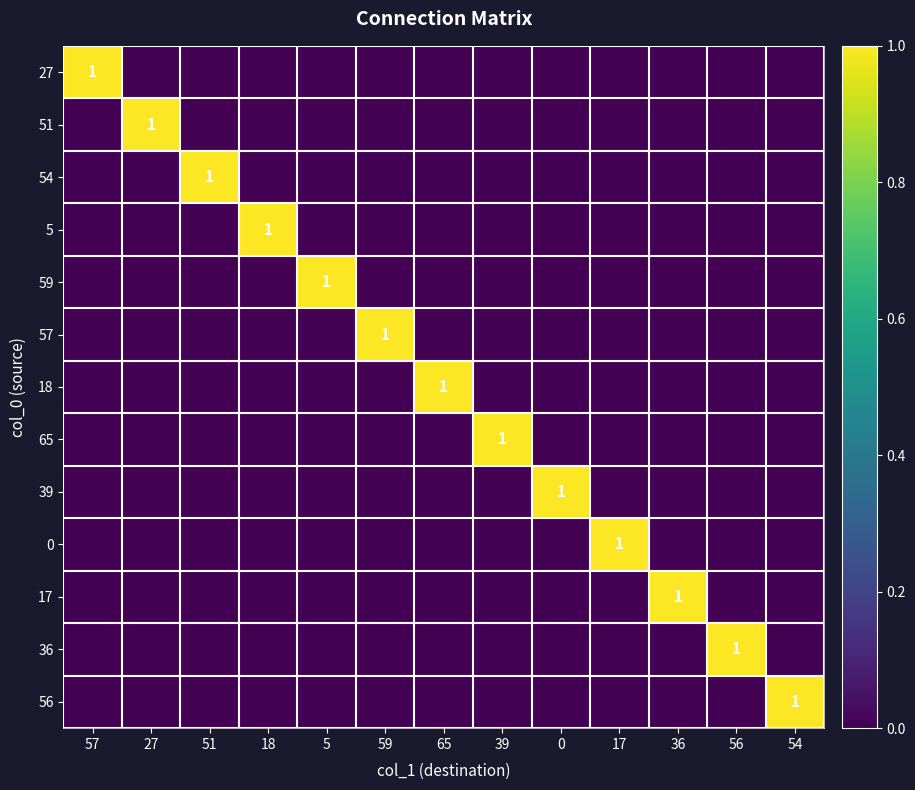

Is it true that 36 equals -1 at 65?

False